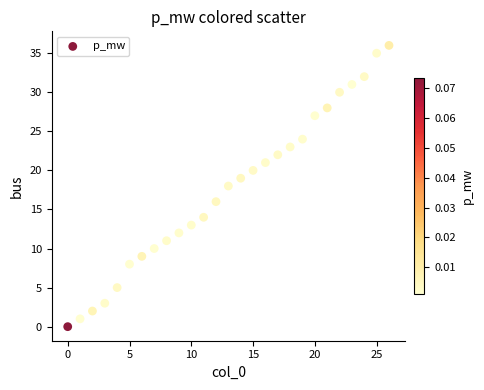

What is the range of Y values (max minus min)?

36